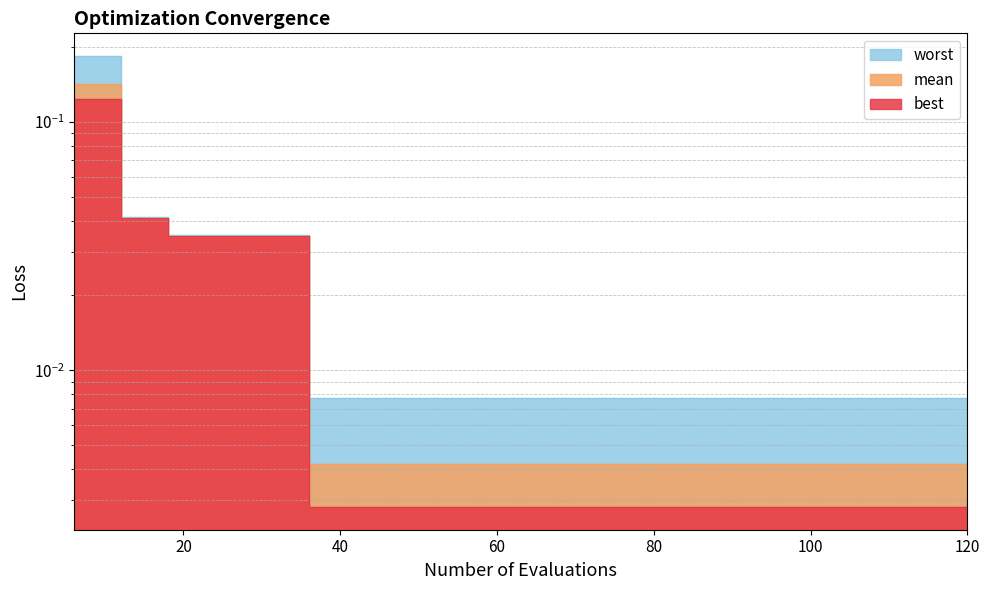

What is the difference between the mean values at 6 and 48?

0.1